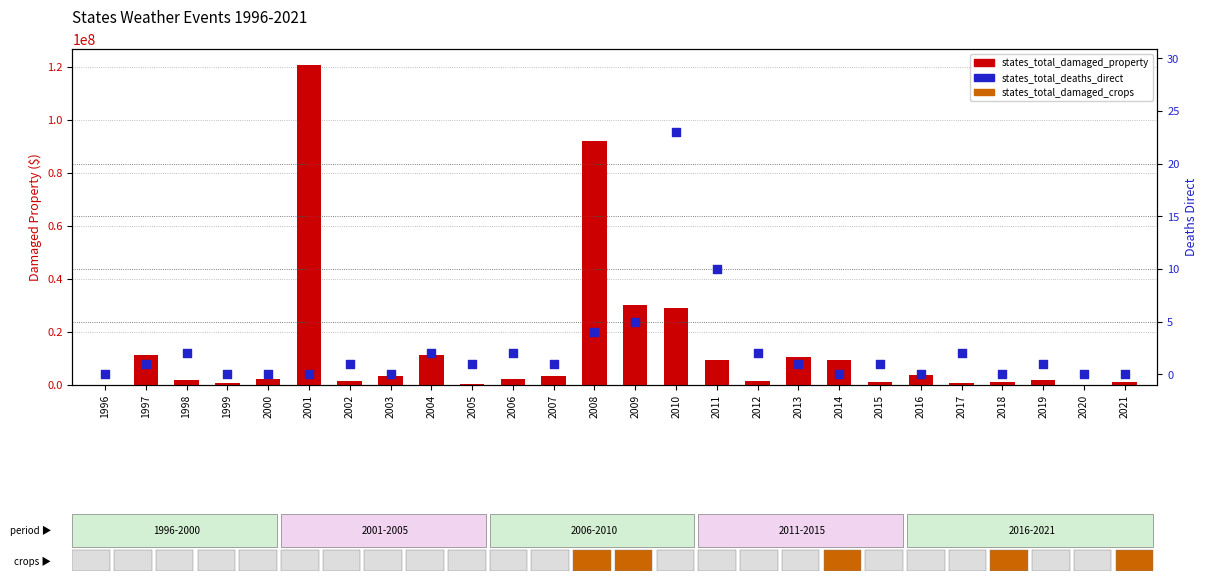

Which series has the largest total across all categories?

states_total_damaged_property